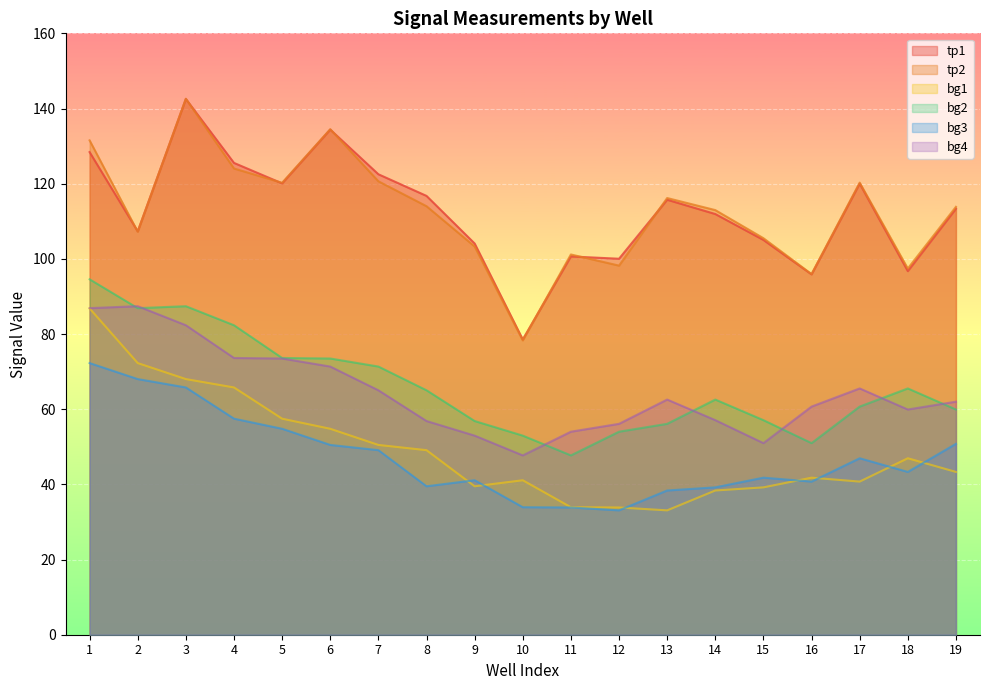

What is the value of the tp2 point at the 11th from the left?

101.2